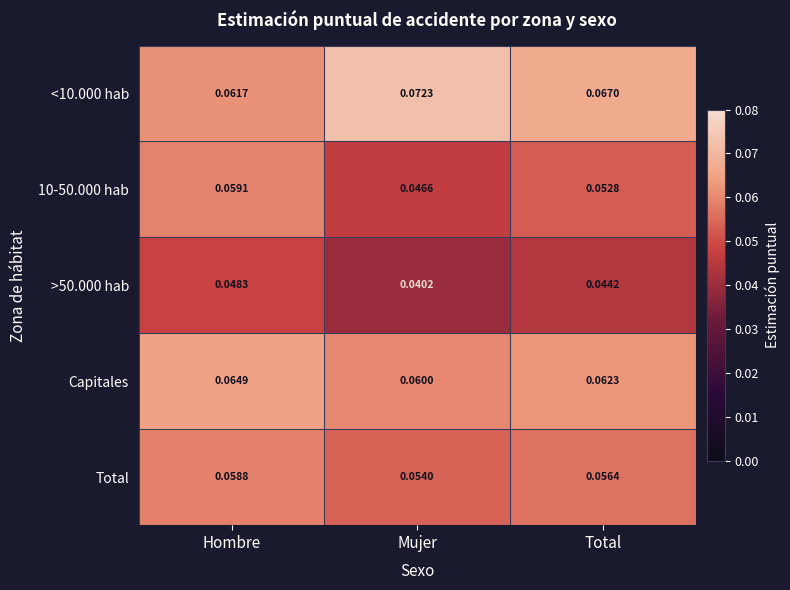

Which series changed the most between Hombre and Mujer?

10-50.000 hab